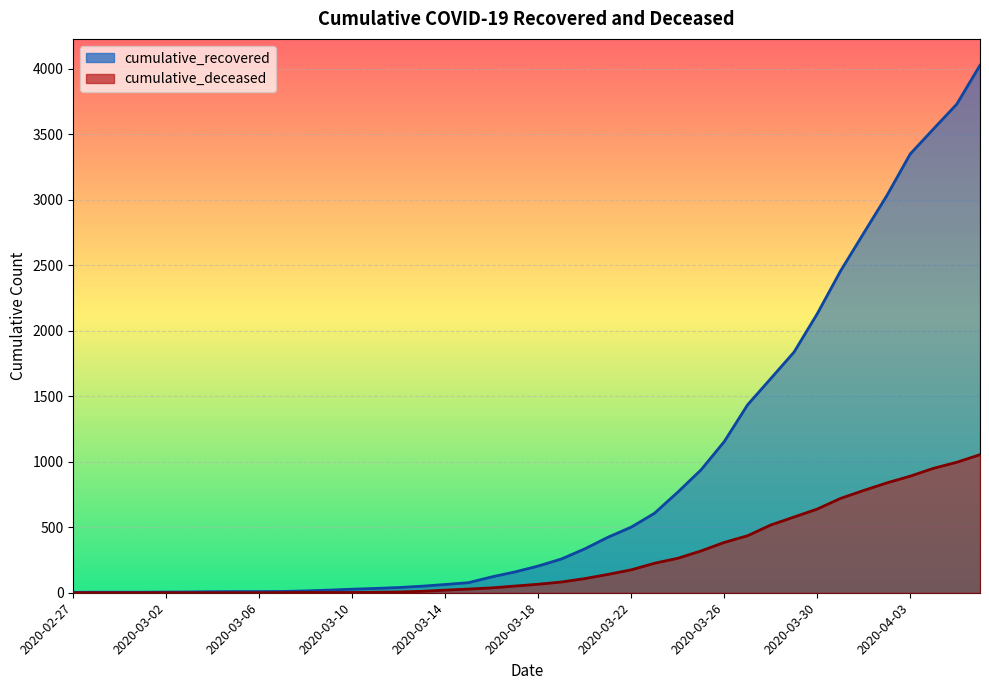

What is the highest value of the cumulative_recovered series?

4027